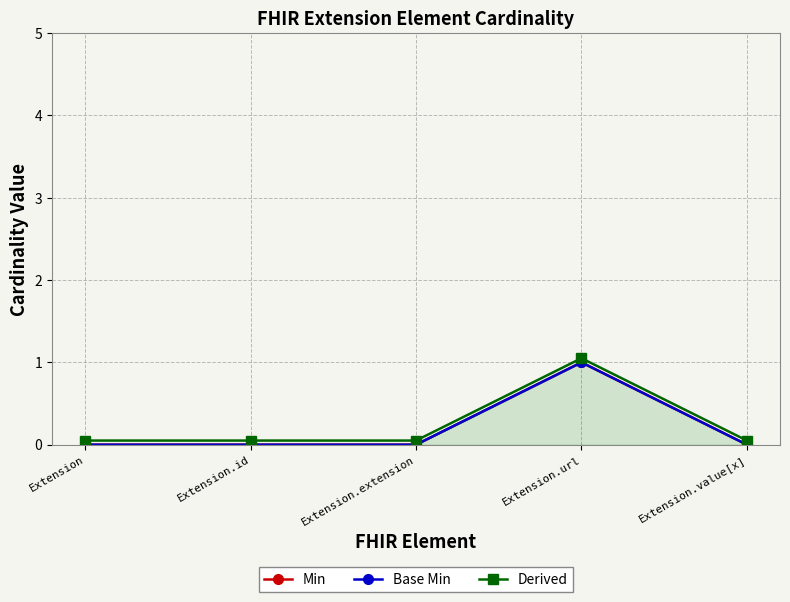

Which label corresponds to the largest value in the chart?

Extension.url